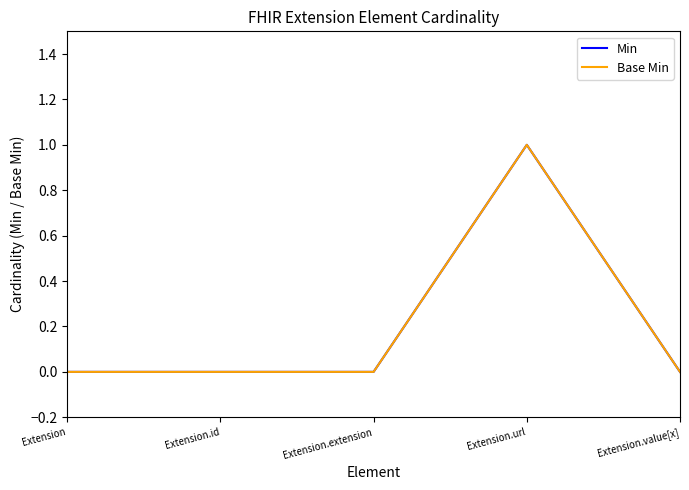

True or false: Min and Base Min cross at least once.

False